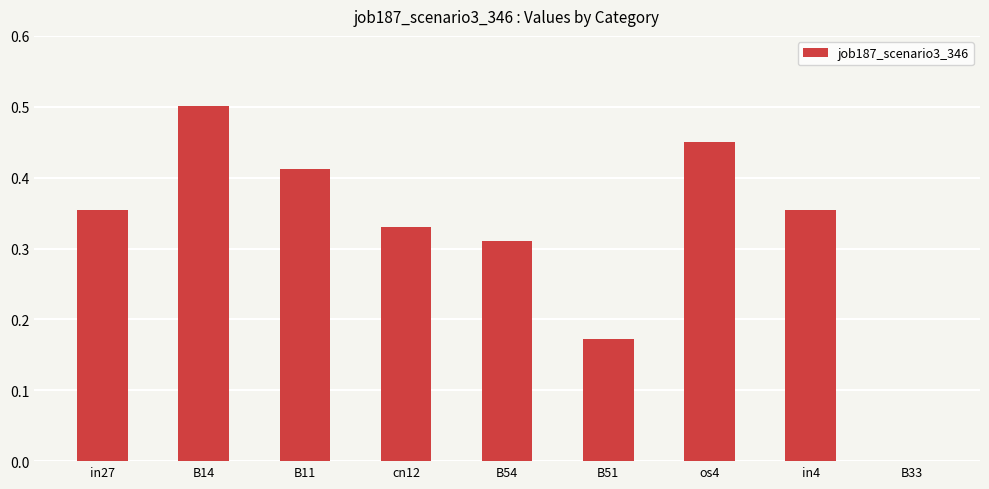

How many series are shown in this chart?

1